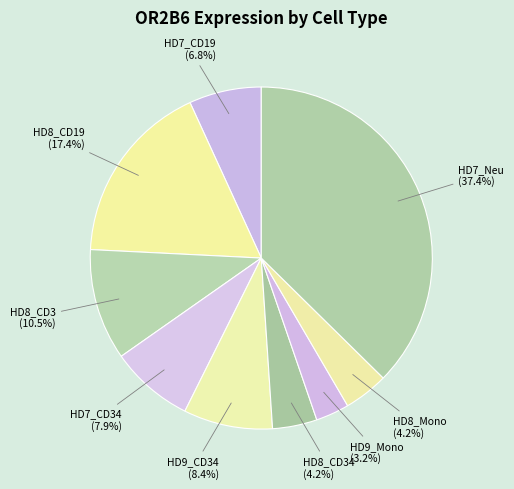

Which slice is the smallest?

HD9_Mono